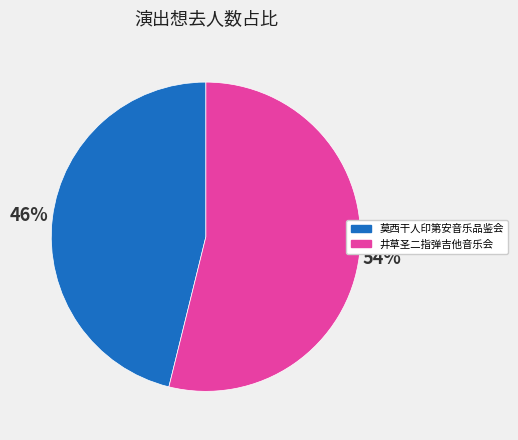

To the nearest percent, what is the difference between the largest and smallest slice percentages?

8%